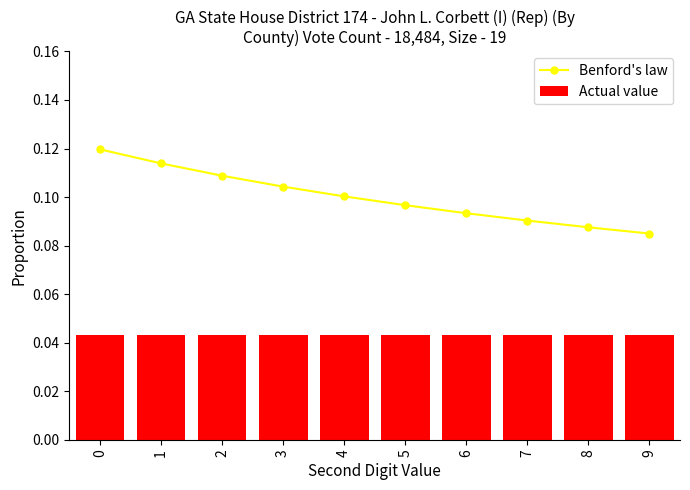

What is the lowest value of the Benford's law series?

0.1